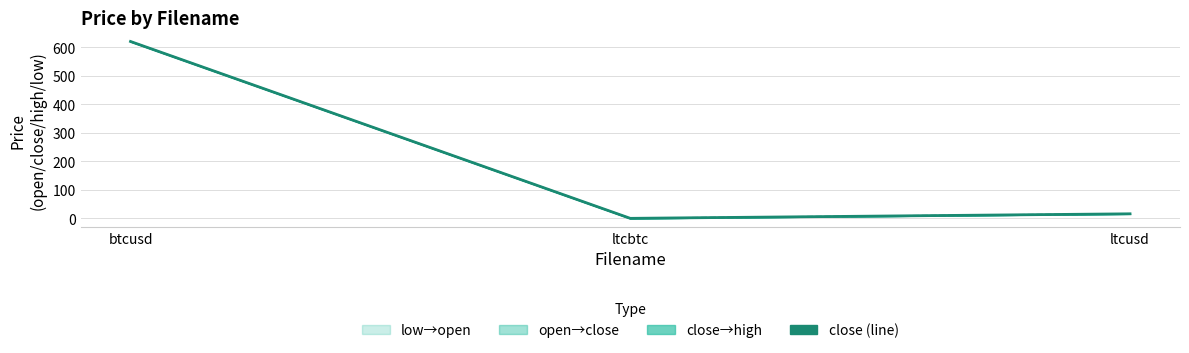

List the labels in order of close value, smallest first.

ltcbtc, ltcusd, btcusd